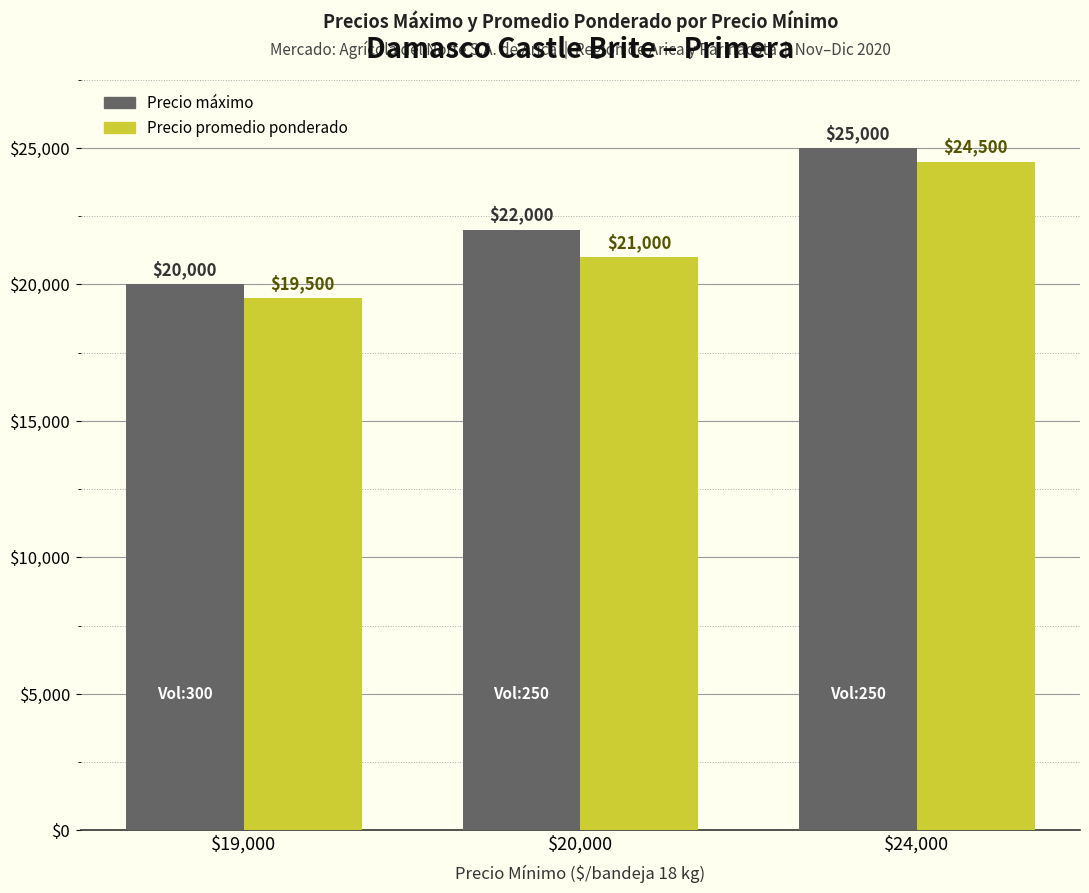

Reading left to right, what are all the values shown in this chart?

Precio máximo: $19,000=20000	$20,000=22000	$24,000=25000
Precio promedio ponderado: $19,000=19500	$20,000=21000	$24,000=24500